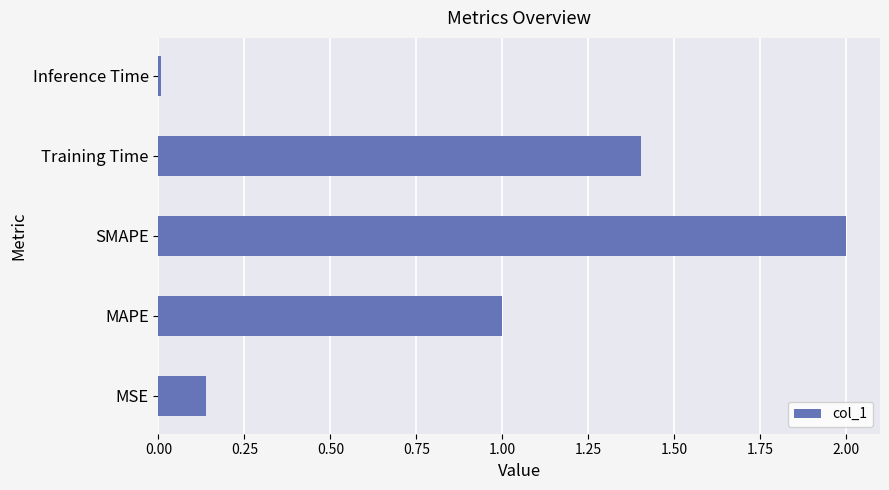

Which has a higher value, Training Time or MSE?

Training Time